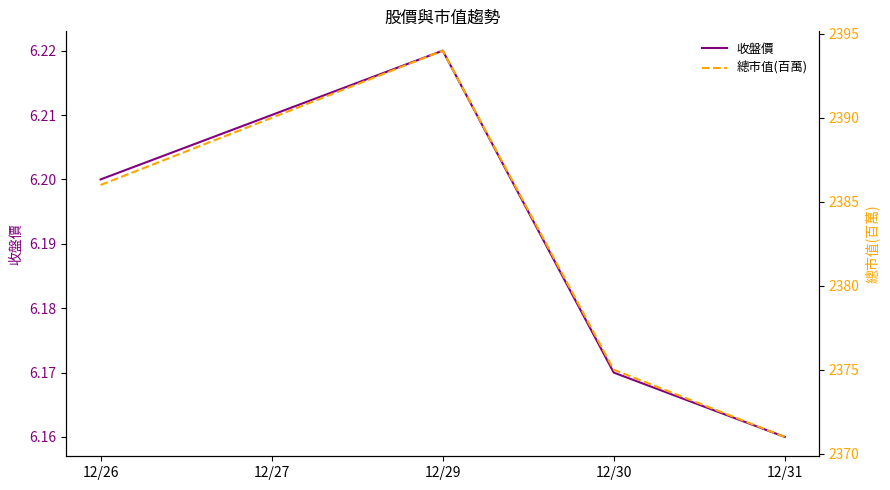

Which series has the largest total across all categories?

總市值(百萬)